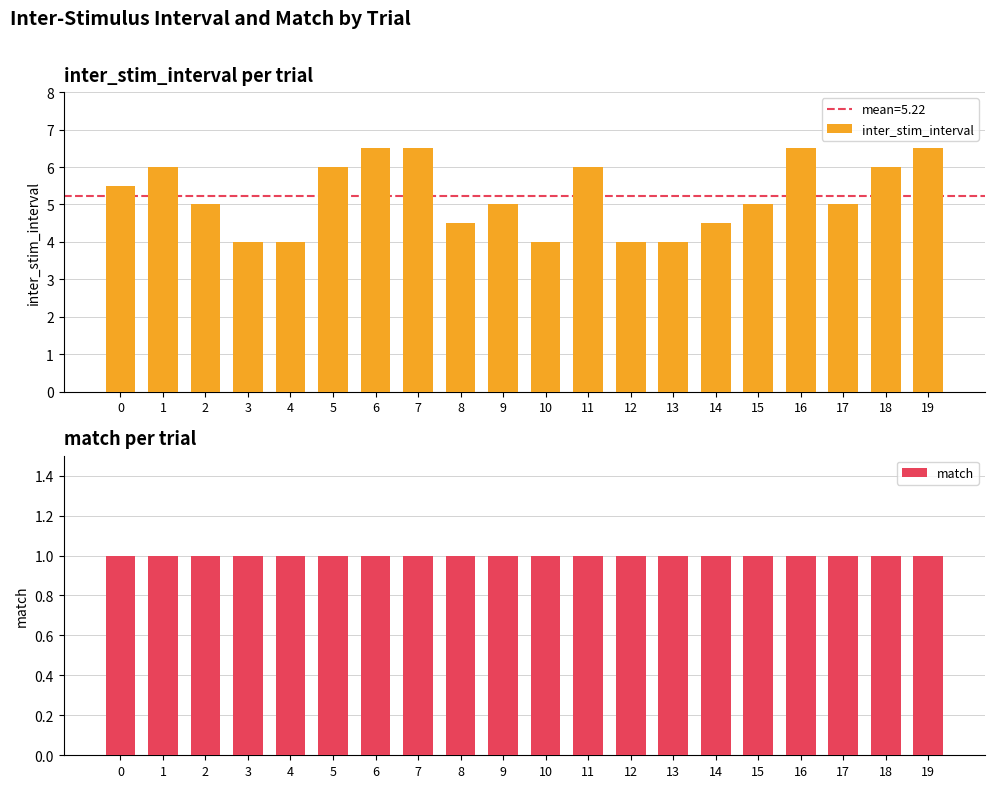

Reading right to left, list all the values displayed in this chart.

inter_stim_interval: 19=6.5	18=6.0	17=5.0	16=6.5	15=5.0	14=4.5	13=4.0	12=4.0	11=6.0	10=4.0	9=5.0	8=4.5	7=6.5	6=6.5	5=6.0	4=4.0	3=4.0	2=5.0	1=6.0	0=5.5
match: 19=1.0	18=1.0	17=1.0	16=1.0	15=1.0	14=1.0	13=1.0	12=1.0	11=1.0	10=1.0	9=1.0	8=1.0	7=1.0	6=1.0	5=1.0	4=1.0	3=1.0	2=1.0	1=1.0	0=1.0